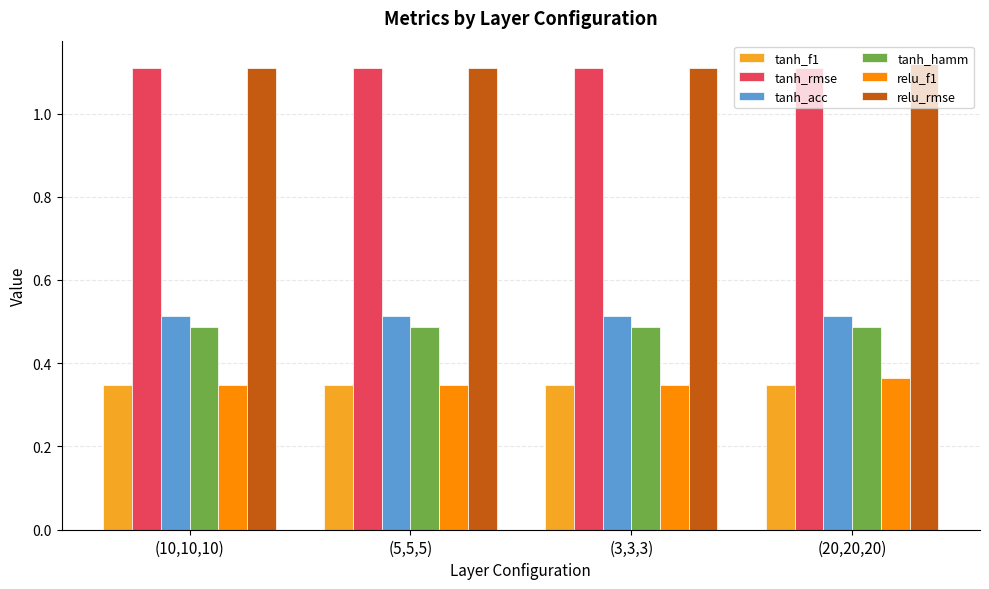

True or false: relu_f1 has a value of 0.5 at (5,5,5).

False